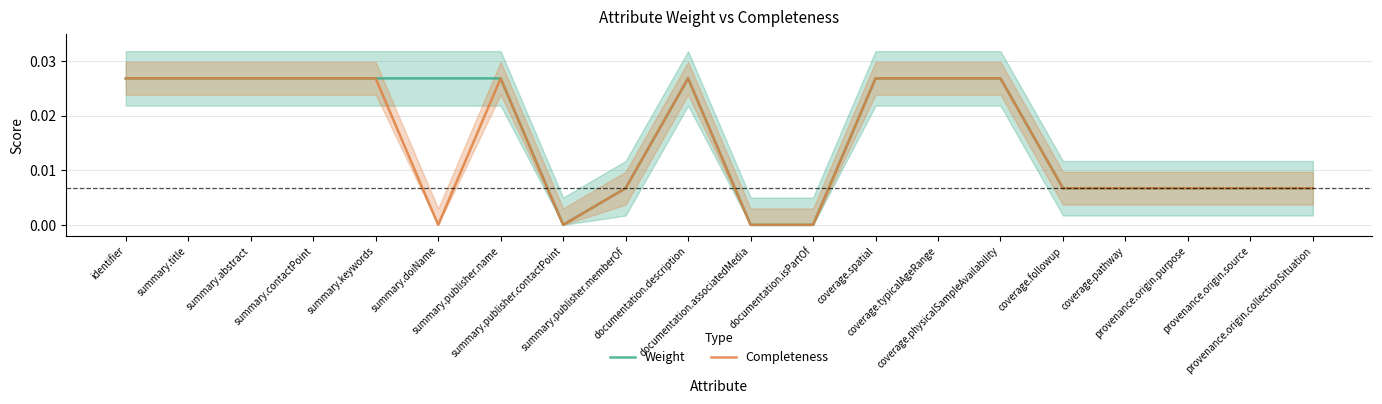

Is it true that Completeness equals 0.0 at coverage.pathway?

True